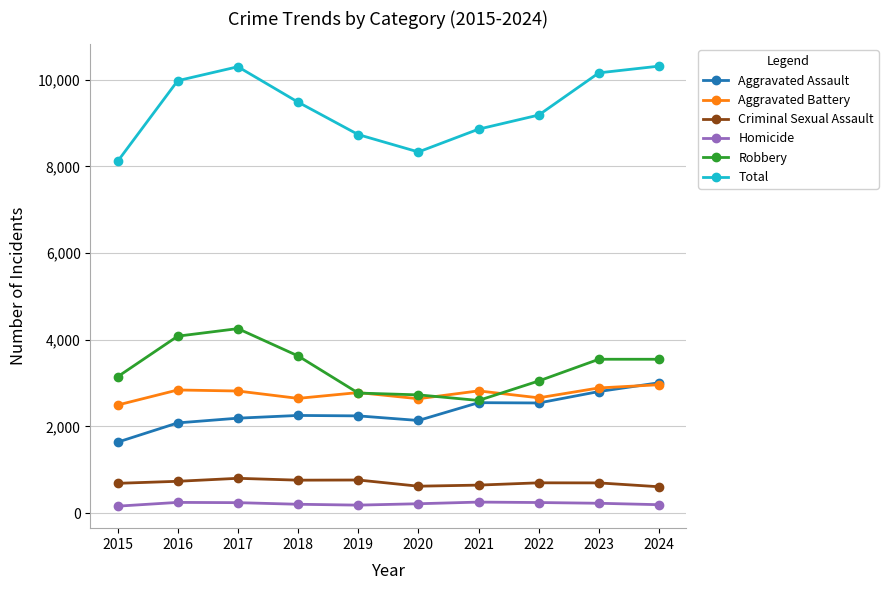

Where is the first local minimum for Total?

2020